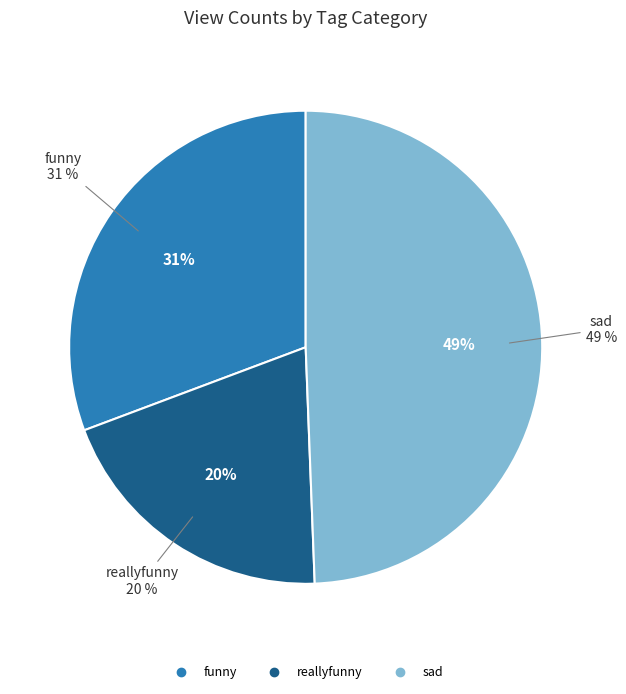

What is the smallest slice in the pie chart?

reallyfunny